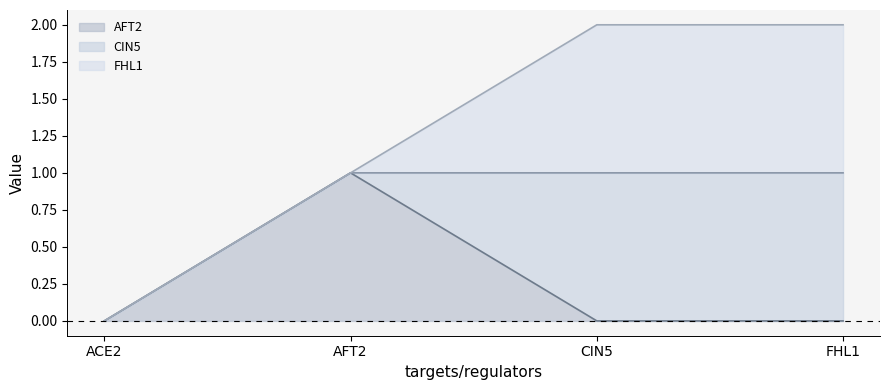

Is it true that AFT2 equals 0 at FHL1?

True